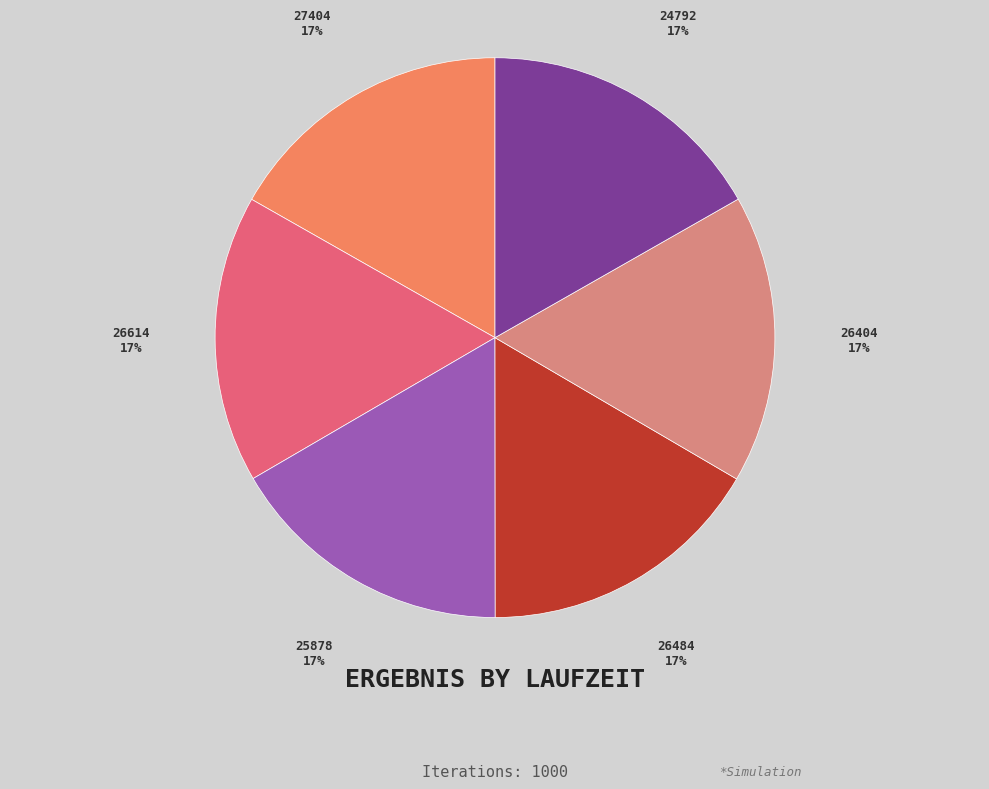

Is 26614 the majority of the pie?

No